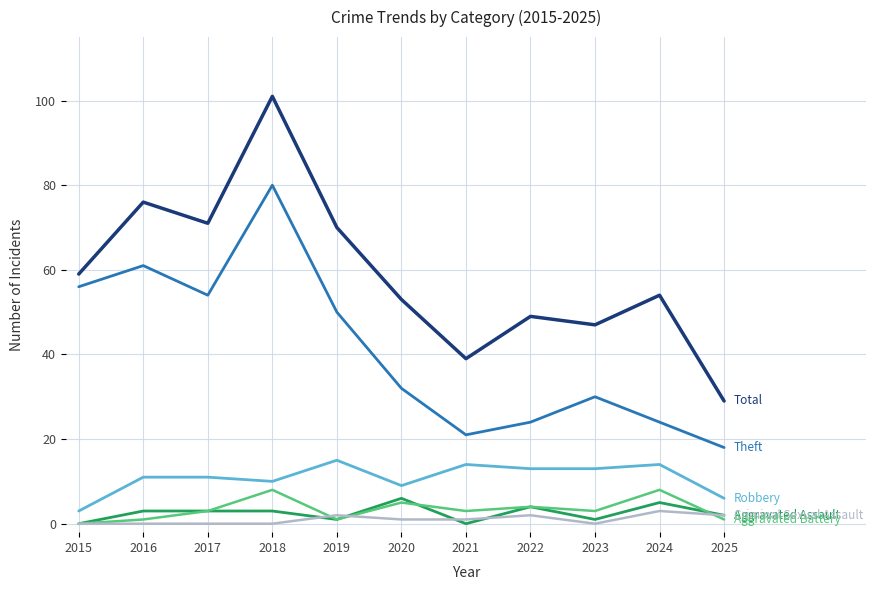

What is the maximum value shown in the chart?

101